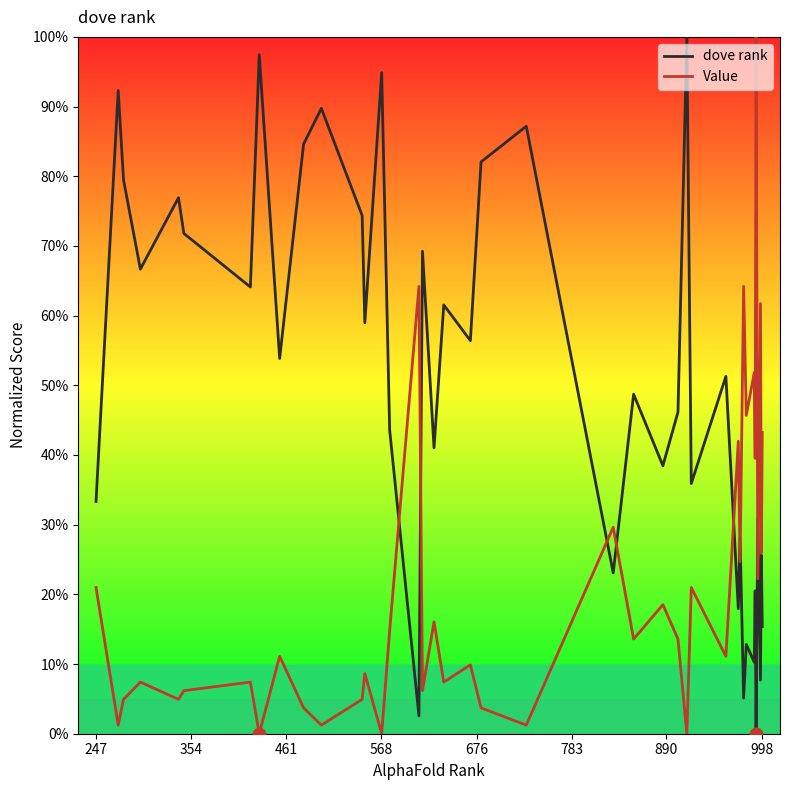

What is the highest value of the Value series?

100.0